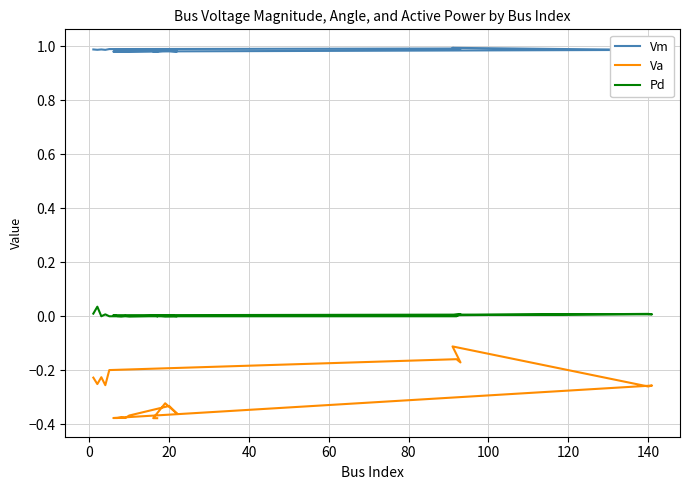

What is the sum of all Pd values?

0.1